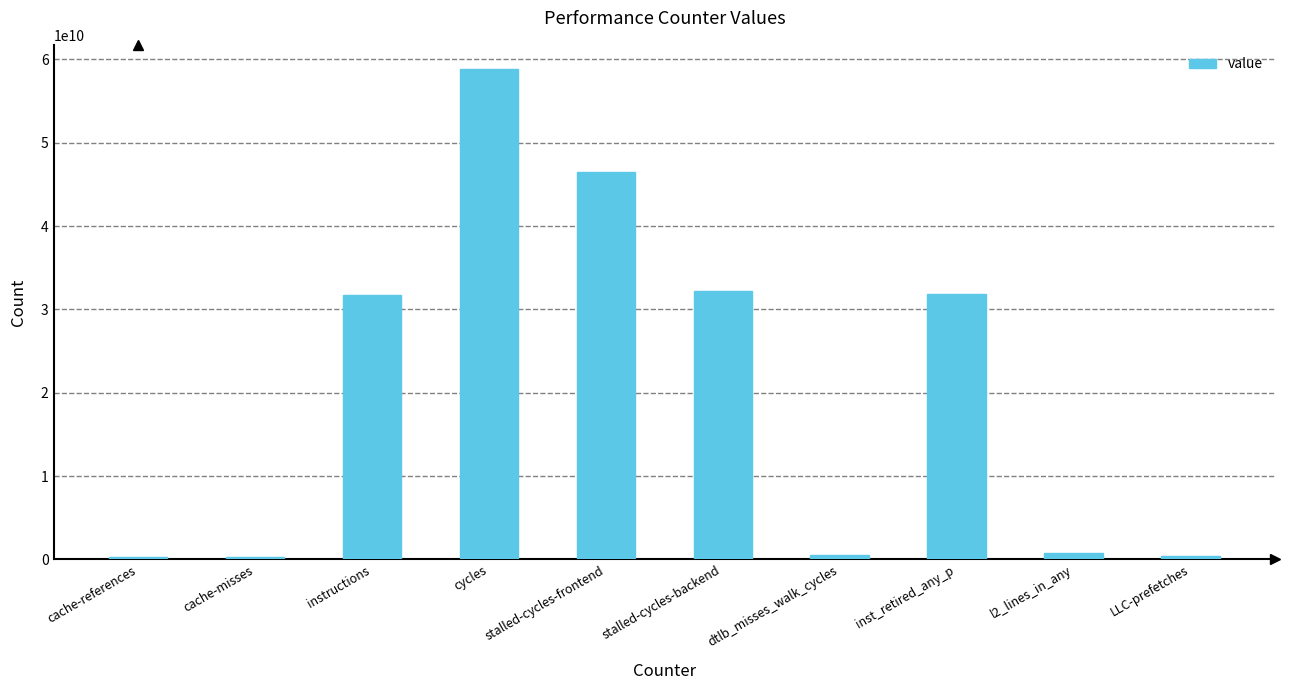

Read the value at cache-references, to the nearest 50.

337631350